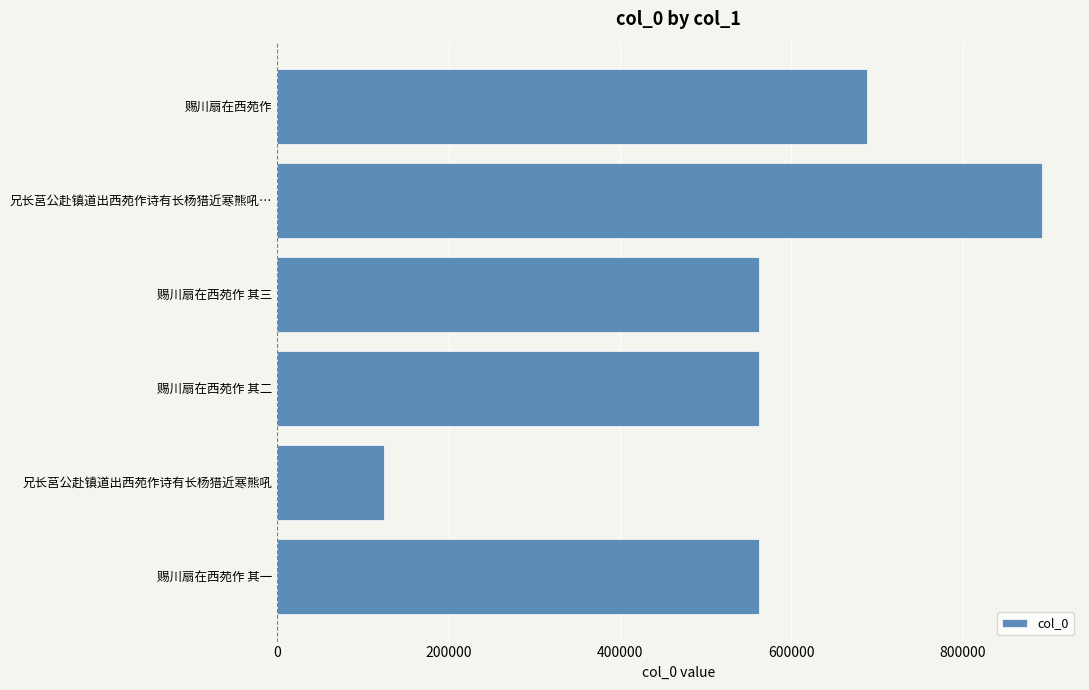

What is the difference between the maximum and second lowest values?

330450